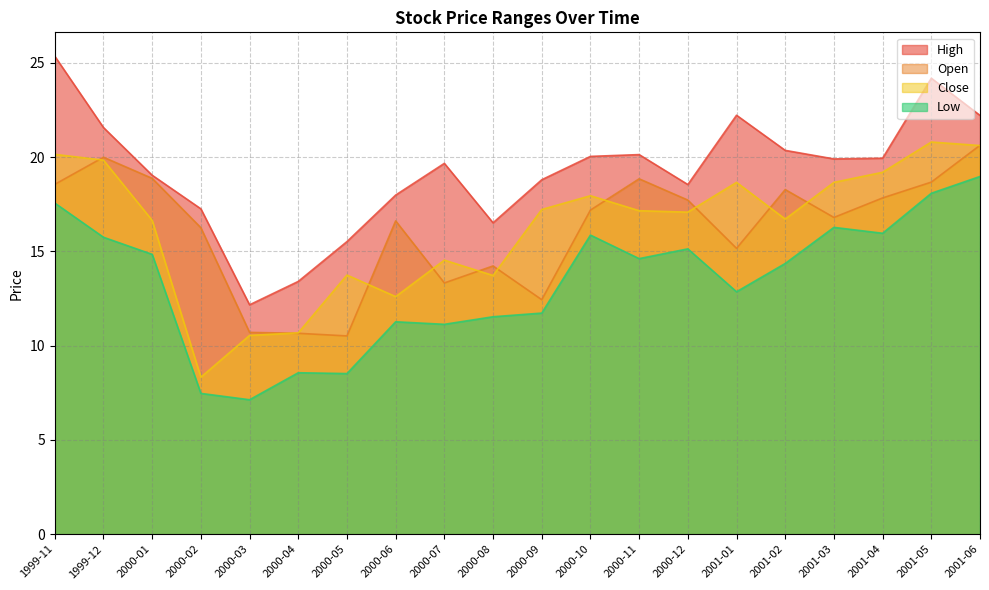

At which category does High reach its first local peak?

2000-07